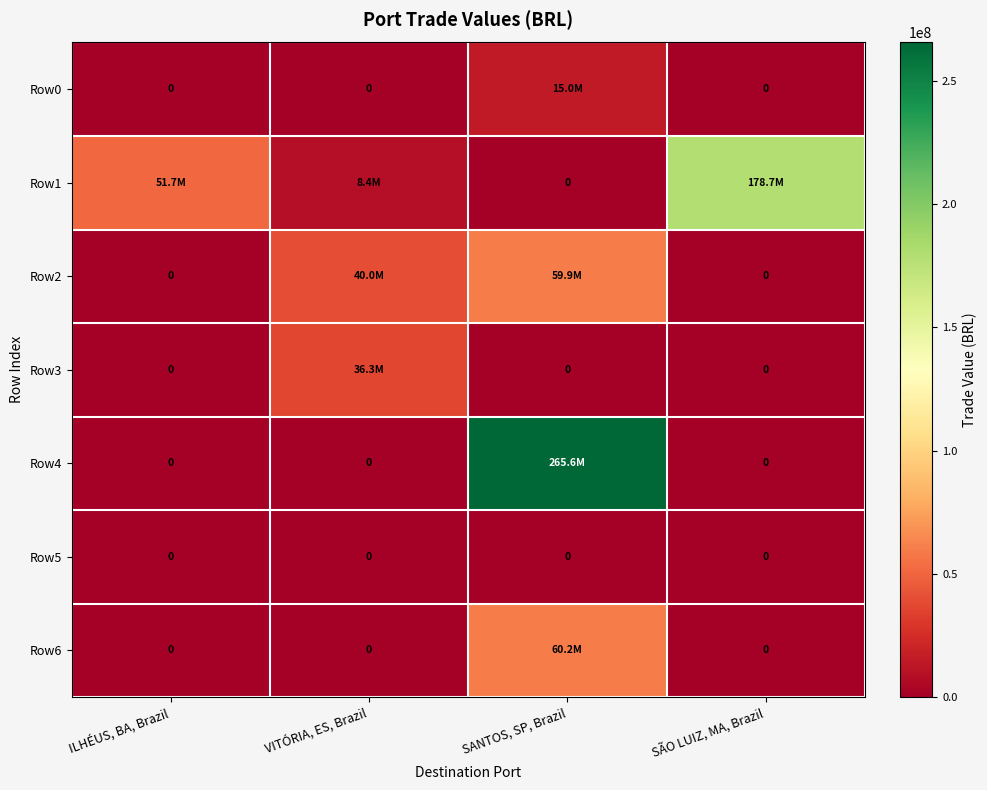

What is the difference between the maximum and second lowest values in the Row4 series?

265623583.7